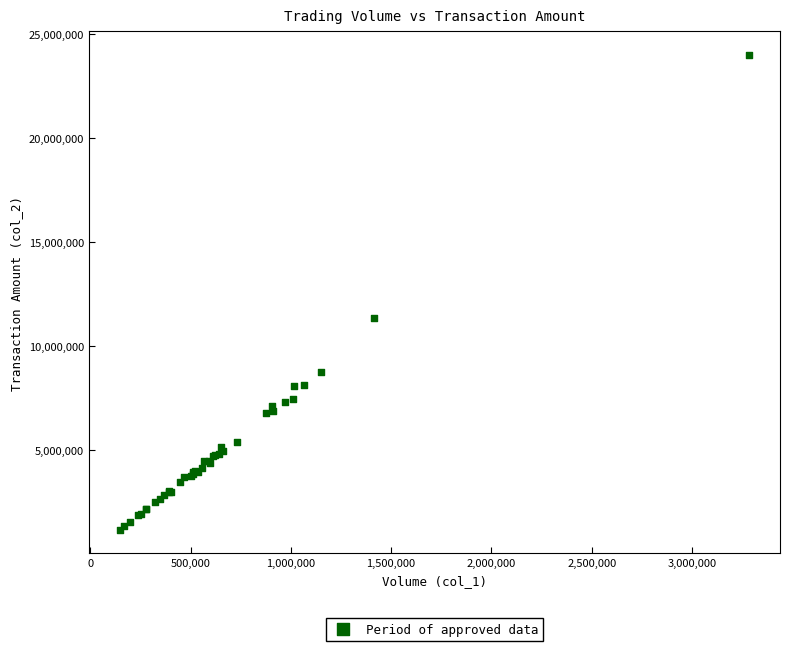

What Y value in the scatter plot is closest to 12574947?

11323436